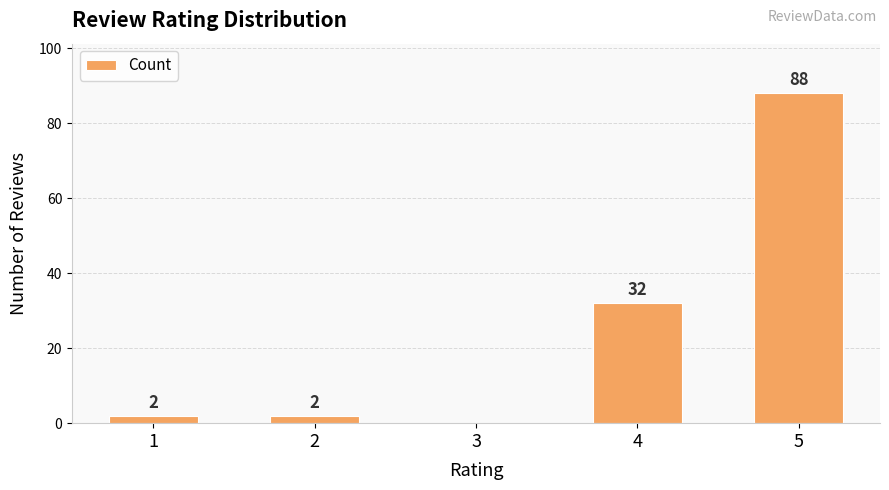

At which category does the chart reach its peak across all series?

5